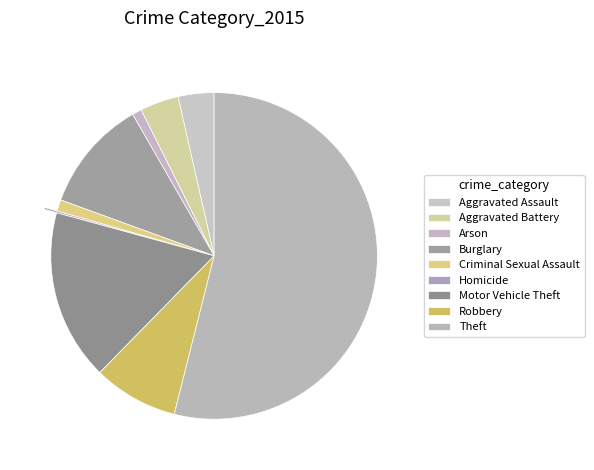

The Theft slice represents 62% of the pie. True or false?

False